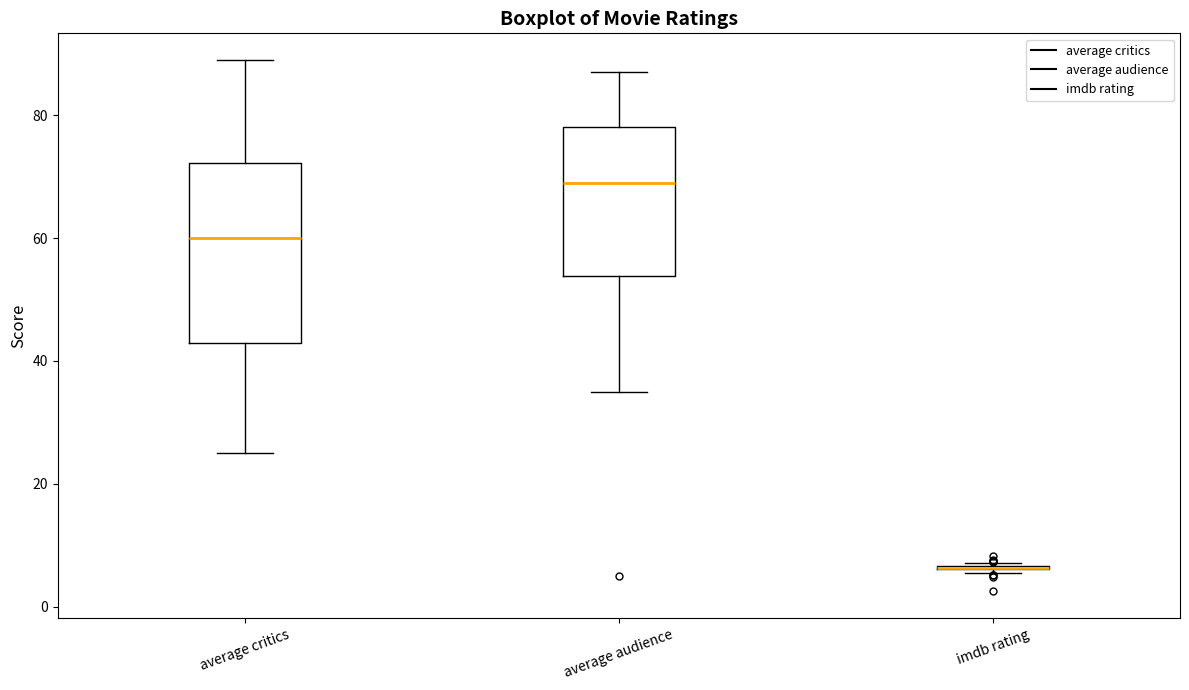

Reading left to right, read every box against the y-axis: the position of its median line, the range the box covers, and the ends of its whiskers. The values are not printed on the chart, so give them approximately, as read against the axis.

average critics: median 60, box 44 to 72, whiskers 26 to 90
average audience: median 70, box 54 to 78, whiskers 36 to 88
imdb rating: box collapsed to a line at 6, whiskers 6 to 8